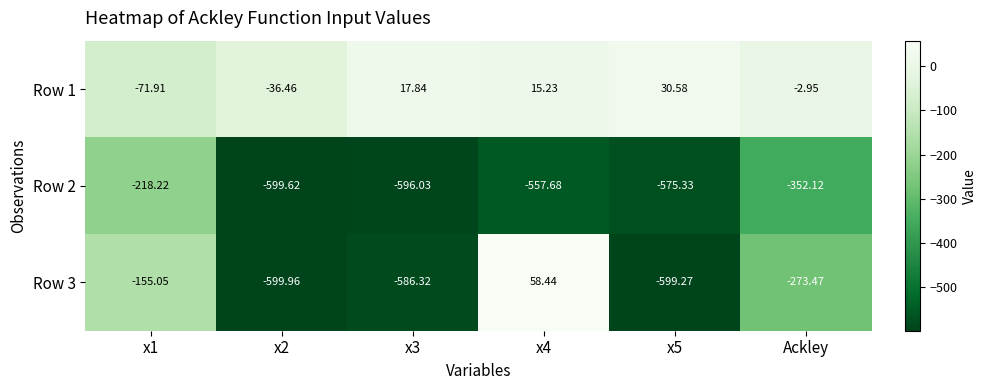

How many positive values does the Row 3 series have?

1